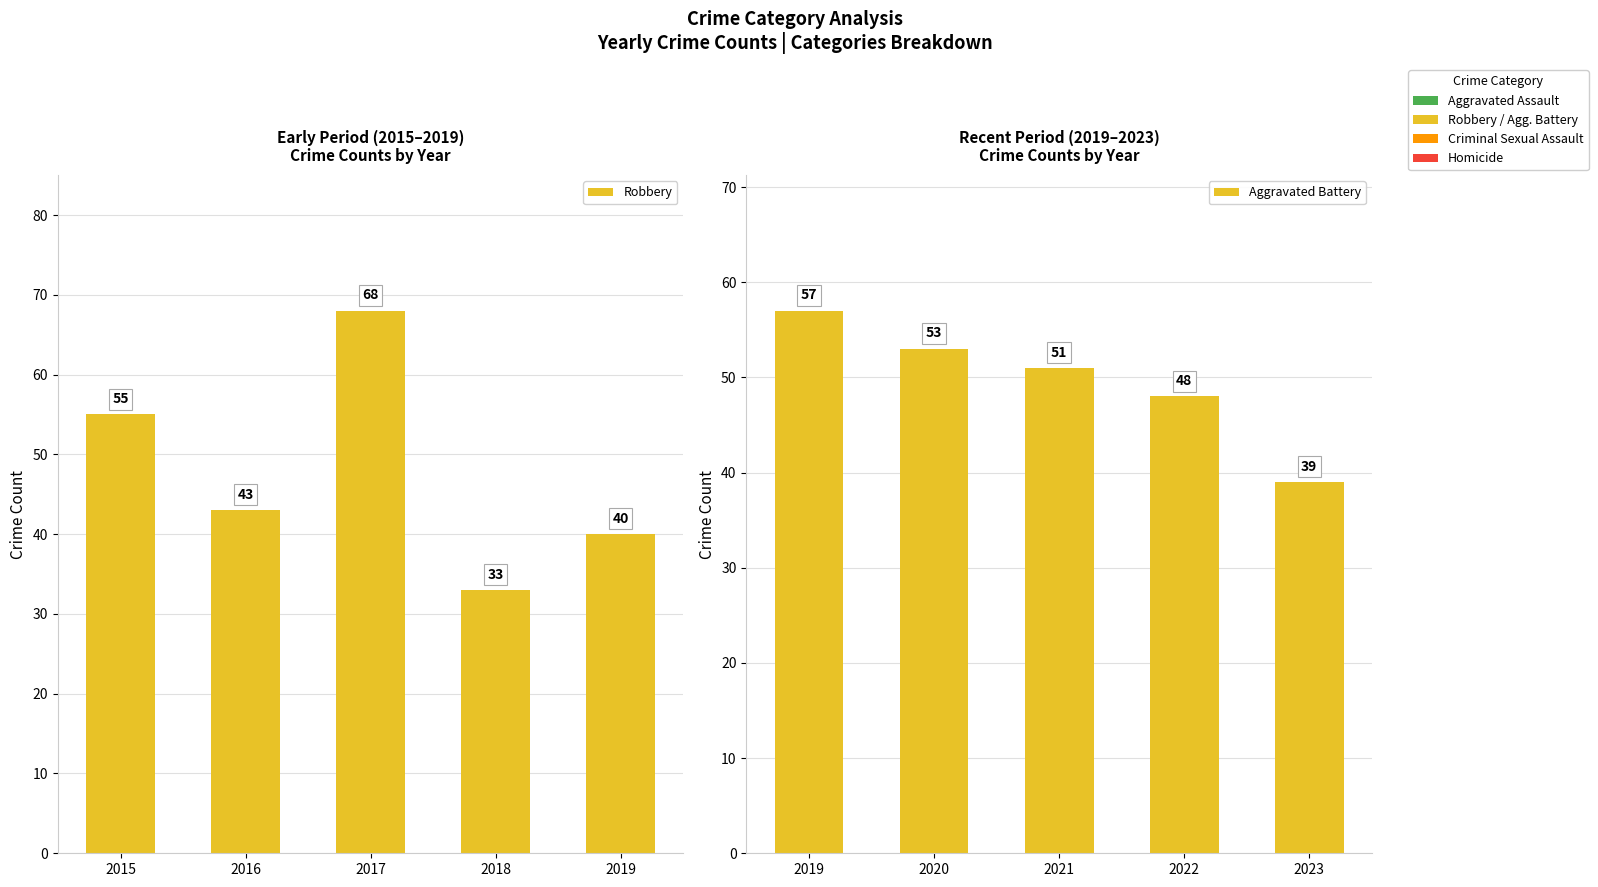

What are all the series names shown in the legend?

Robbery, Aggravated Battery